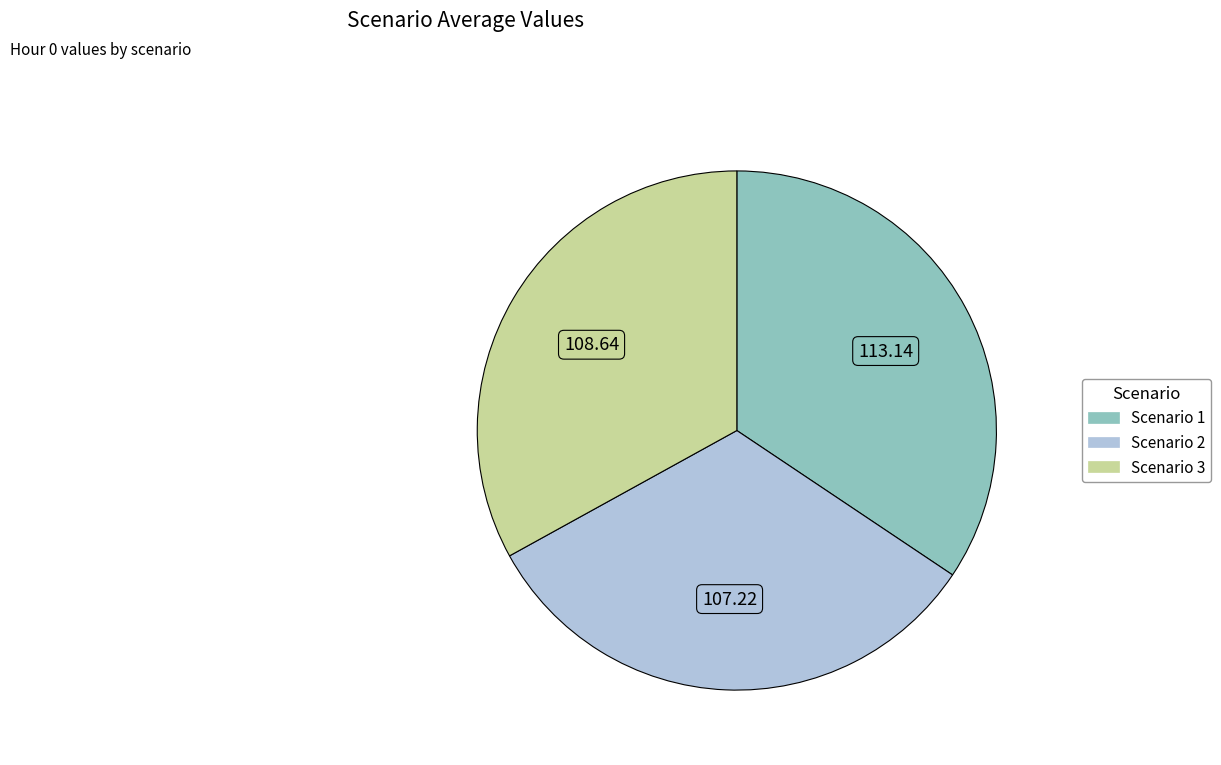

Is there a majority slice in this chart?

No